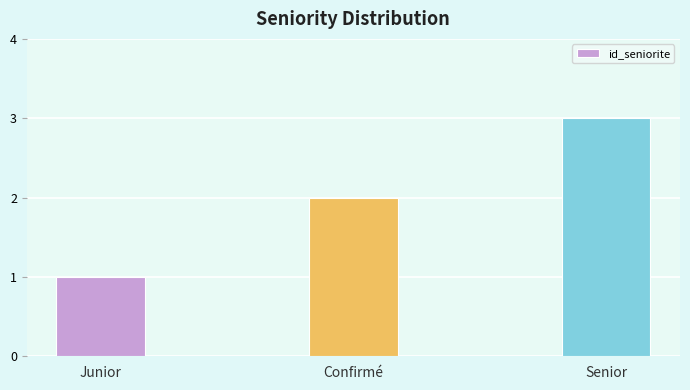

What is the label of the 3rd bar from the right?

Junior